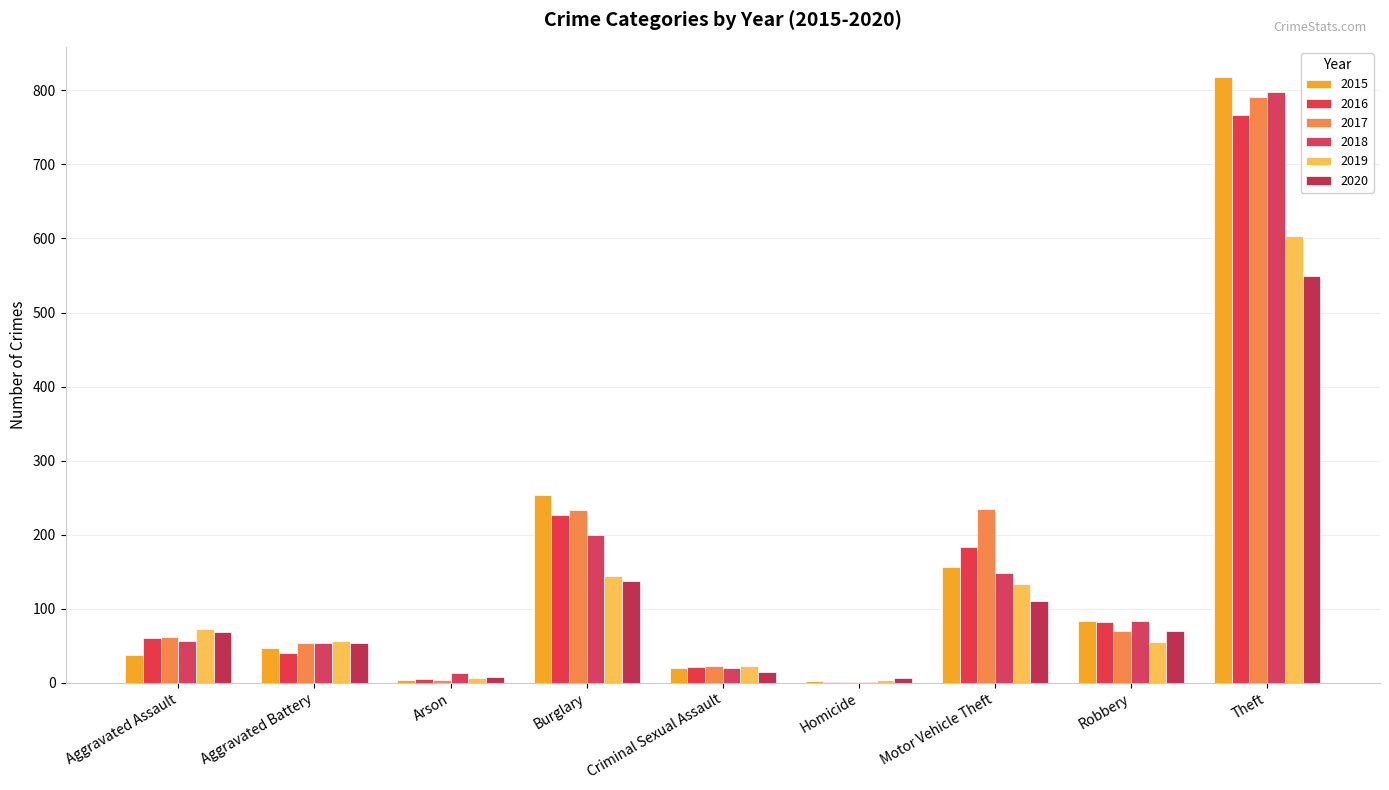

Are the bars grouped side by side (vs. stacked)?

Yes